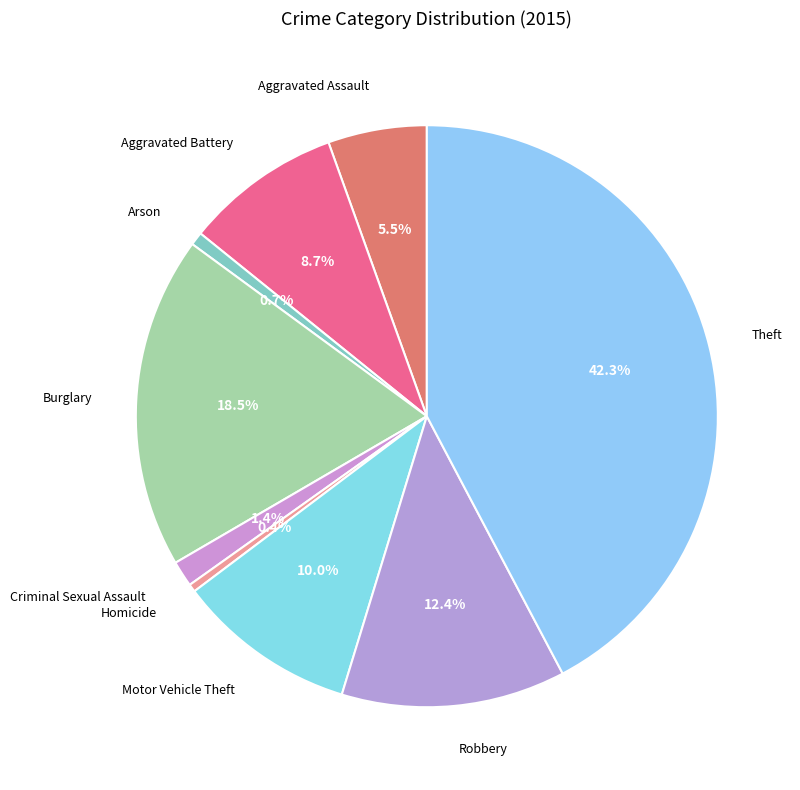

Which category has the biggest portion of the pie?

Theft